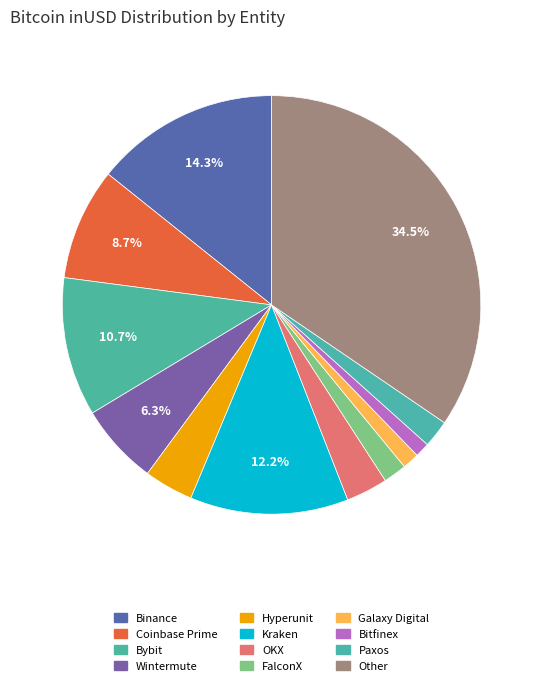

What is the smallest slice in the pie chart?

Bitfinex